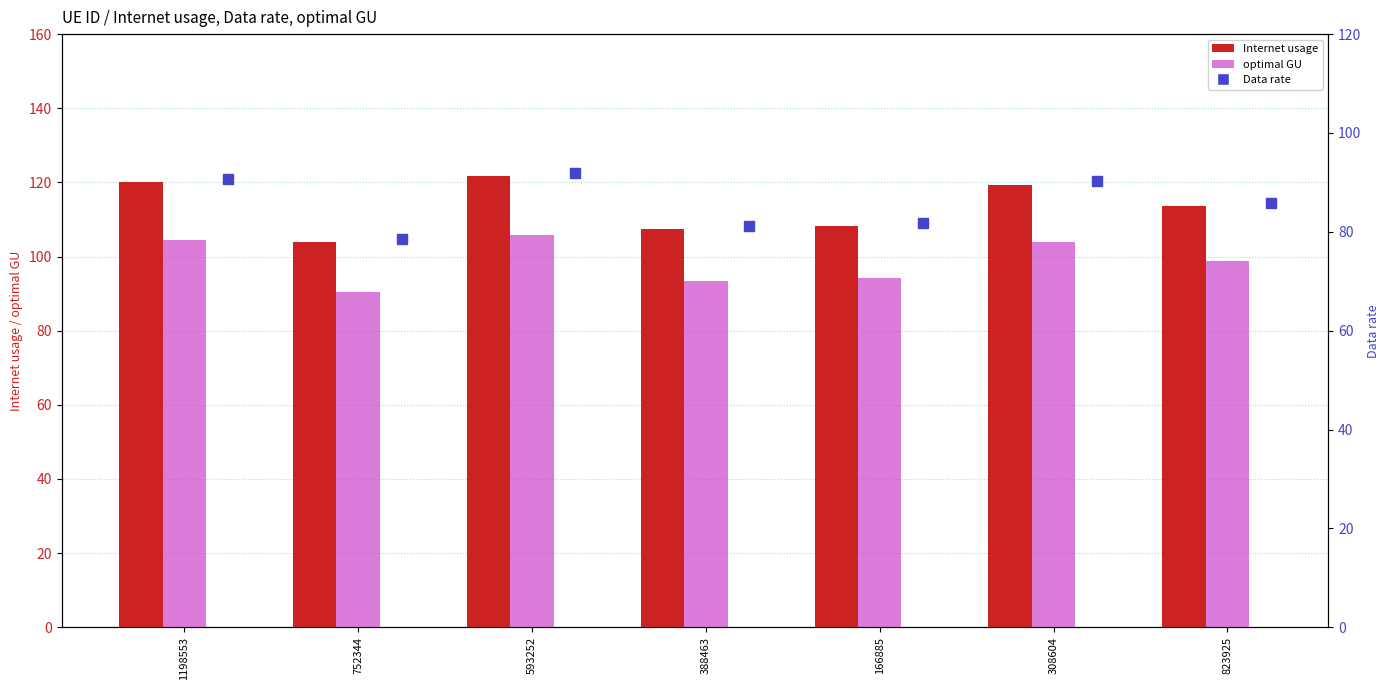

Which series has the largest Y range (max minus min)?

Internet usage